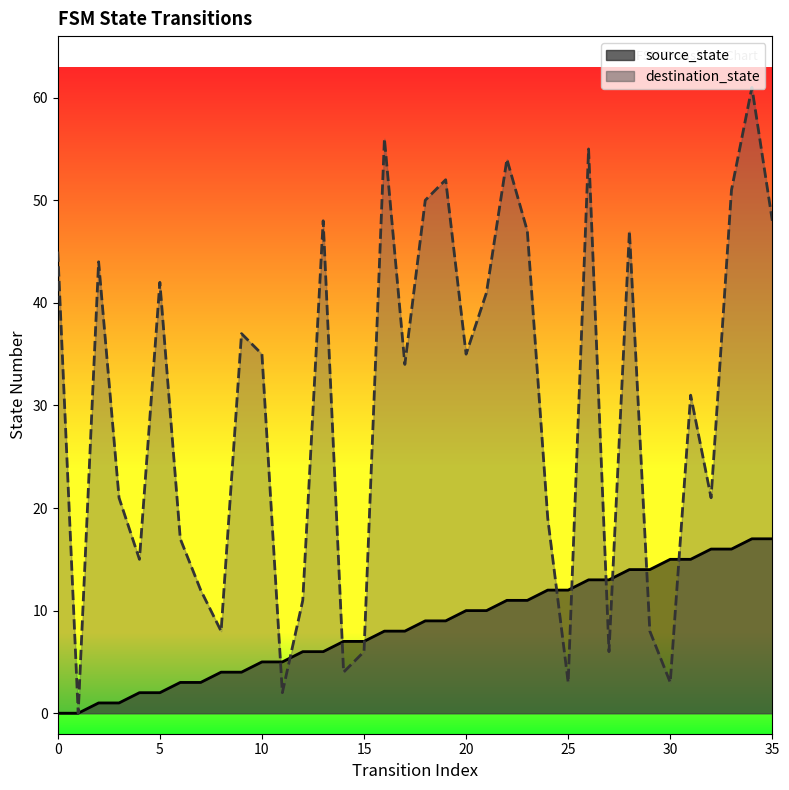

Where does the source_state series first go above 9?

20